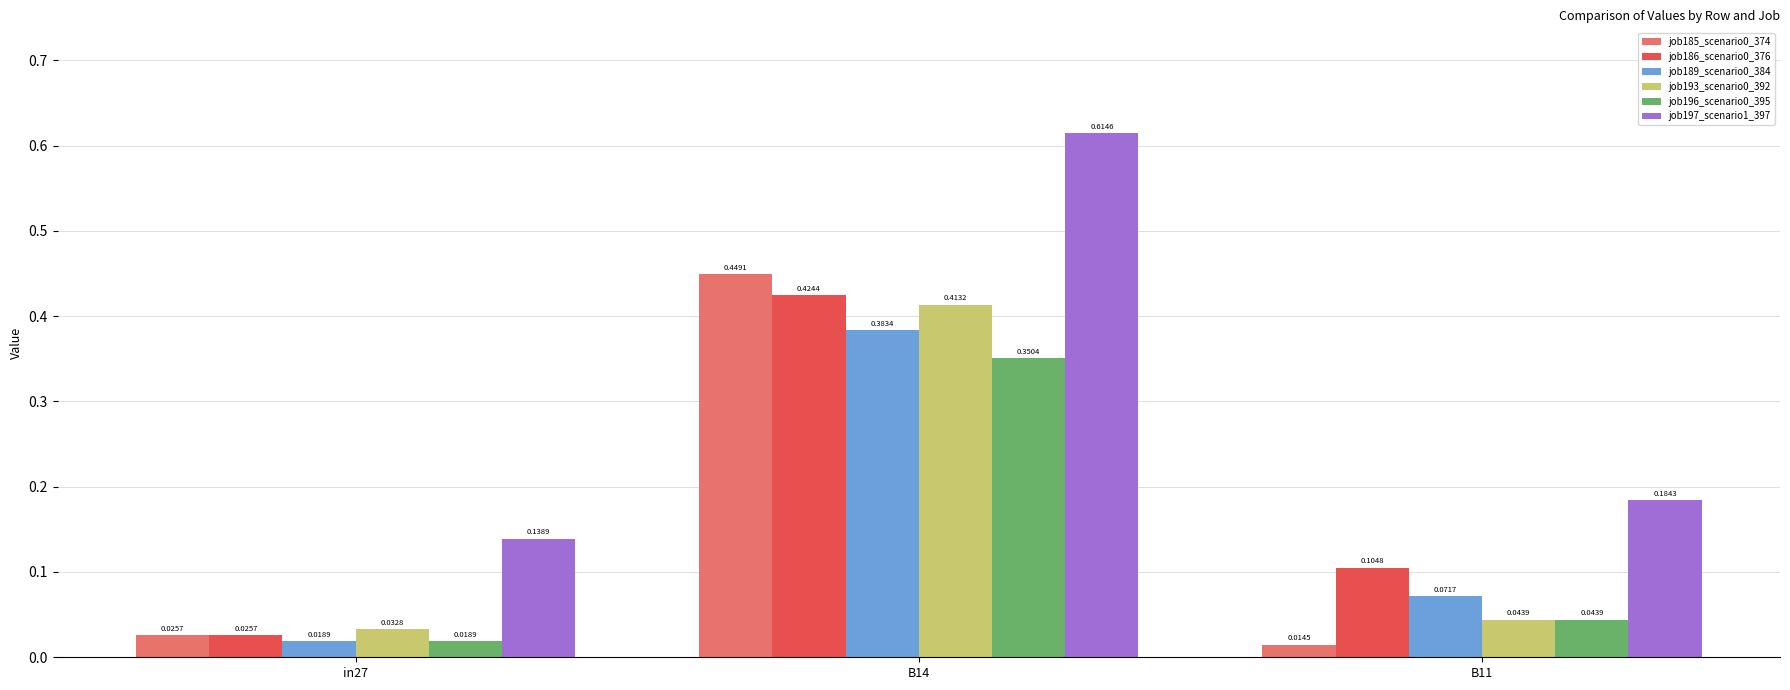

Are the bars grouped side by side (vs. stacked)?

Yes